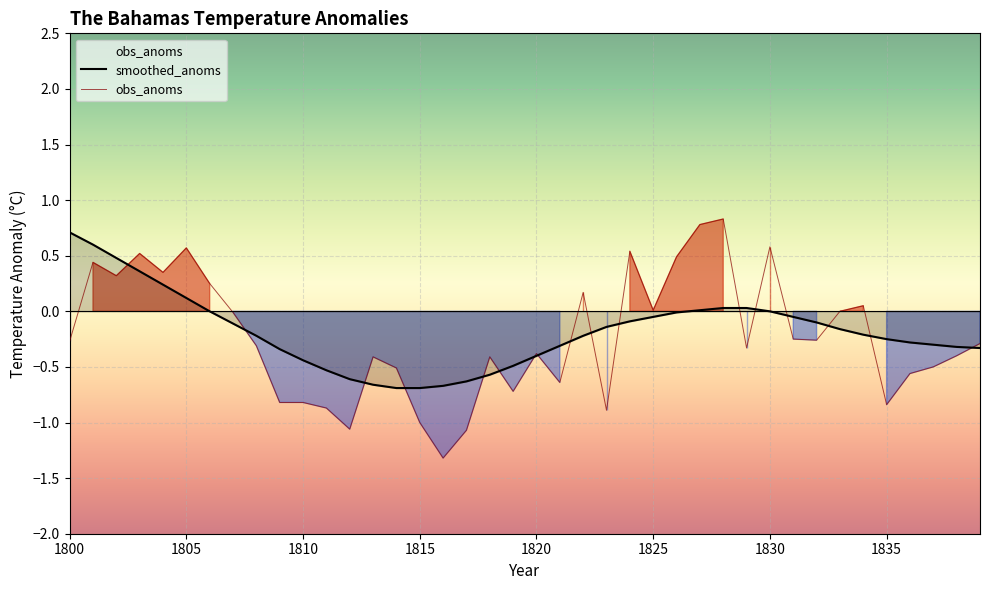

What is the greatest value displayed?

0.8